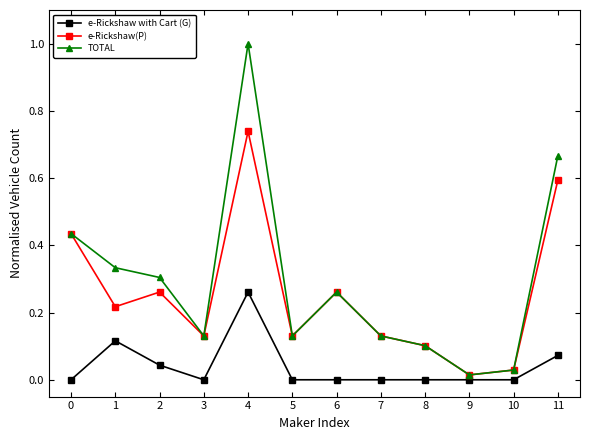

The e-Rickshaw with Cart (G) series shows -0.1 at 0. True or false?

False